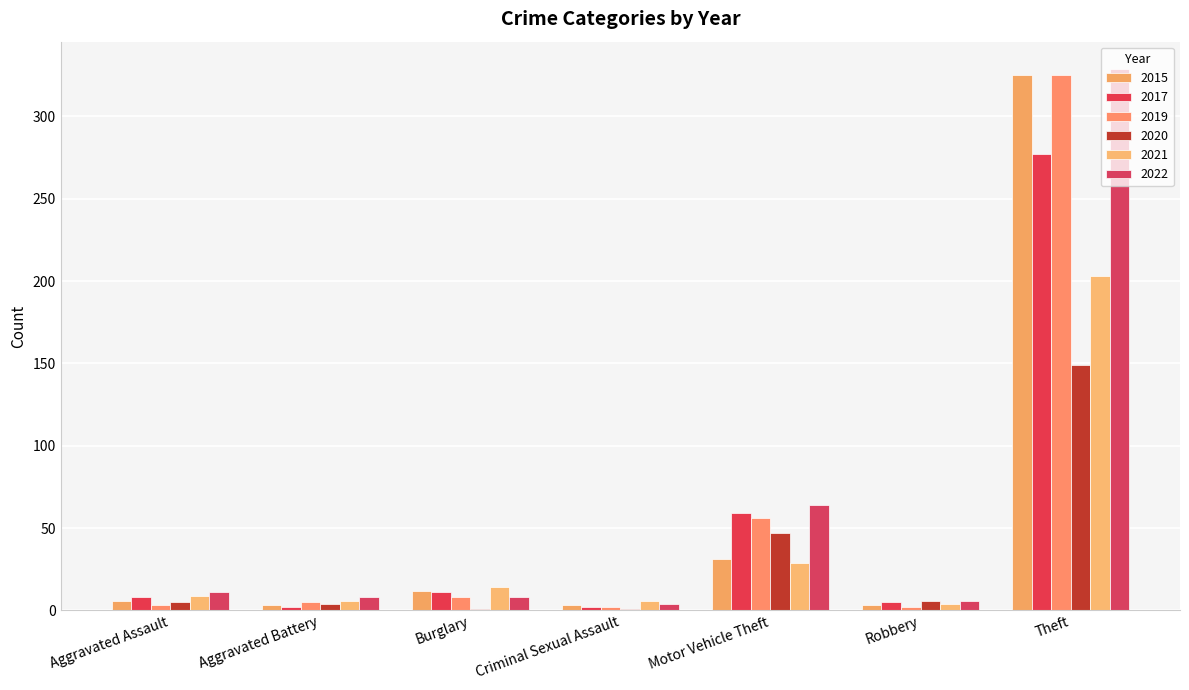

Which category has the highest value across all series?

Theft